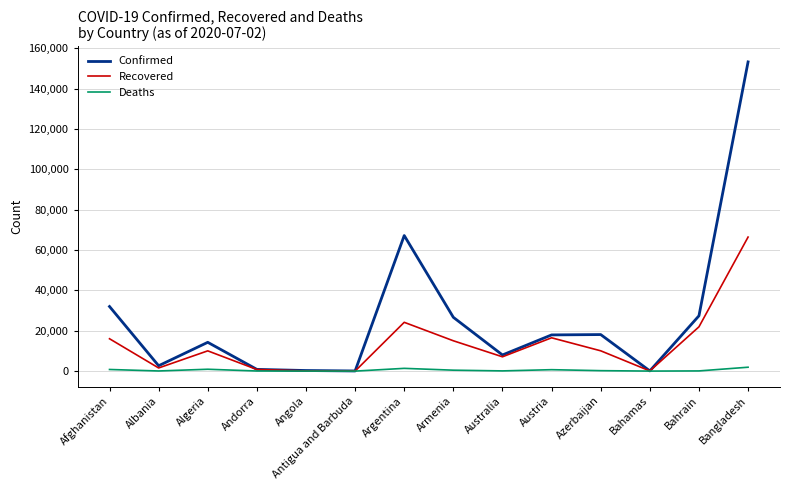

Is it true that Recovered equals 16041 at Afghanistan?

True